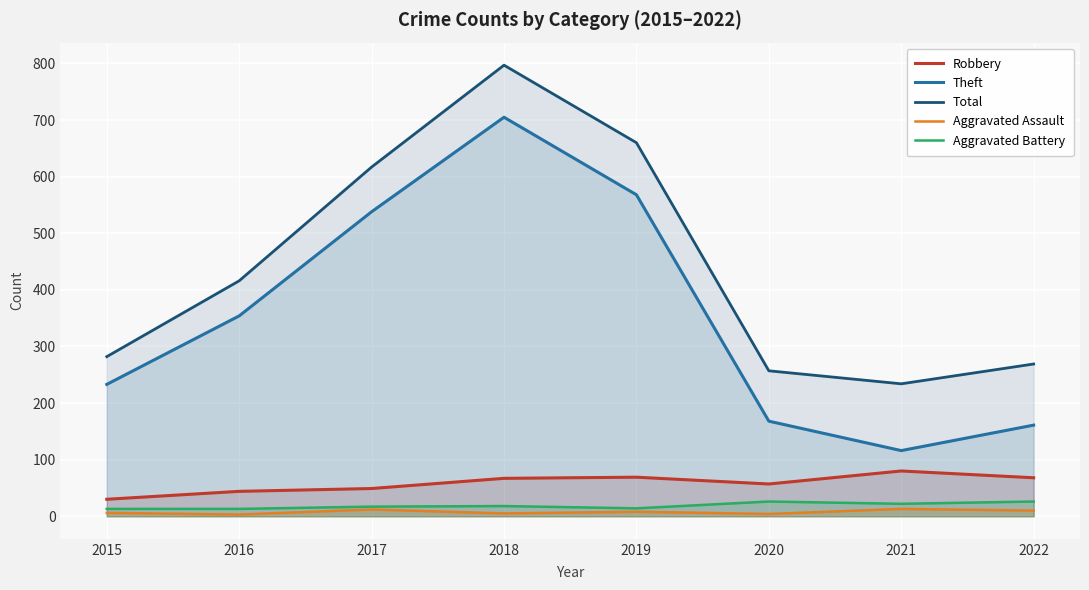

What is the value of the Robbery point at the 3rd from the left?

49